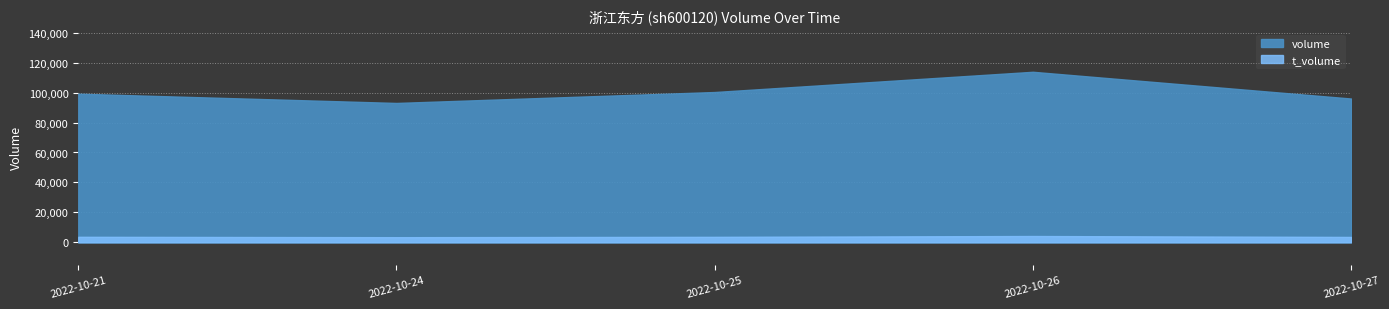

At how many categories does at least one series exceed 51608?

5